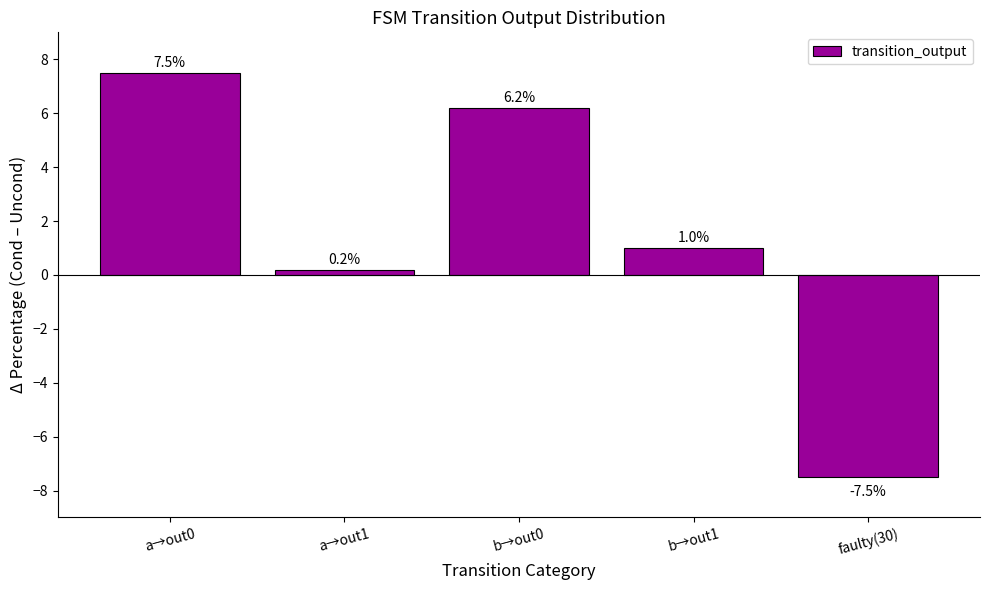

How many data points are less than 1?

2